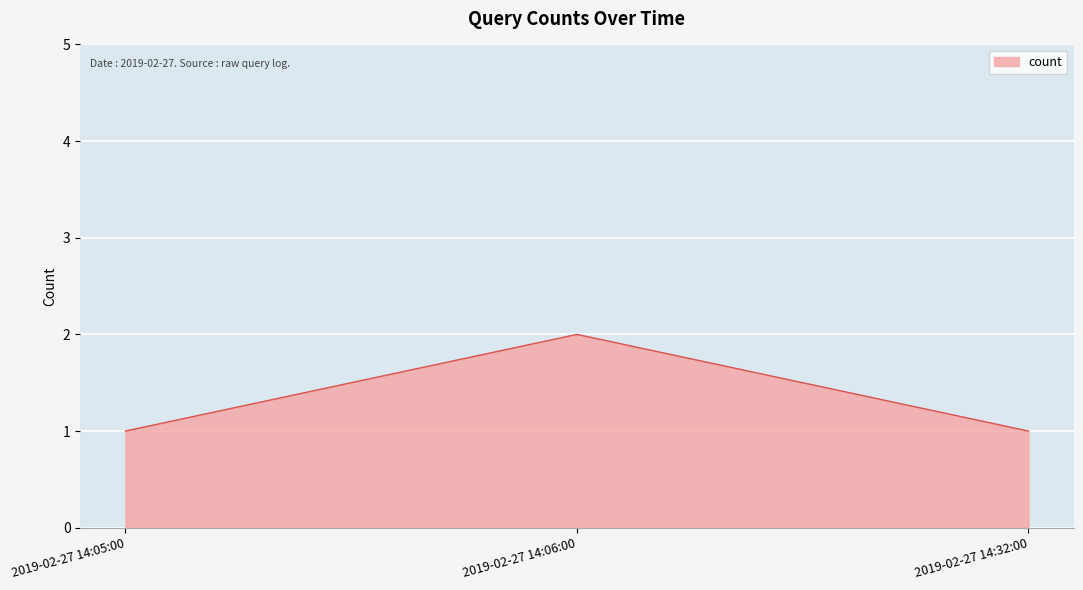

What is the change in value from 2019-02-27 14:06:00 to 2019-02-27 14:32:00?

-1